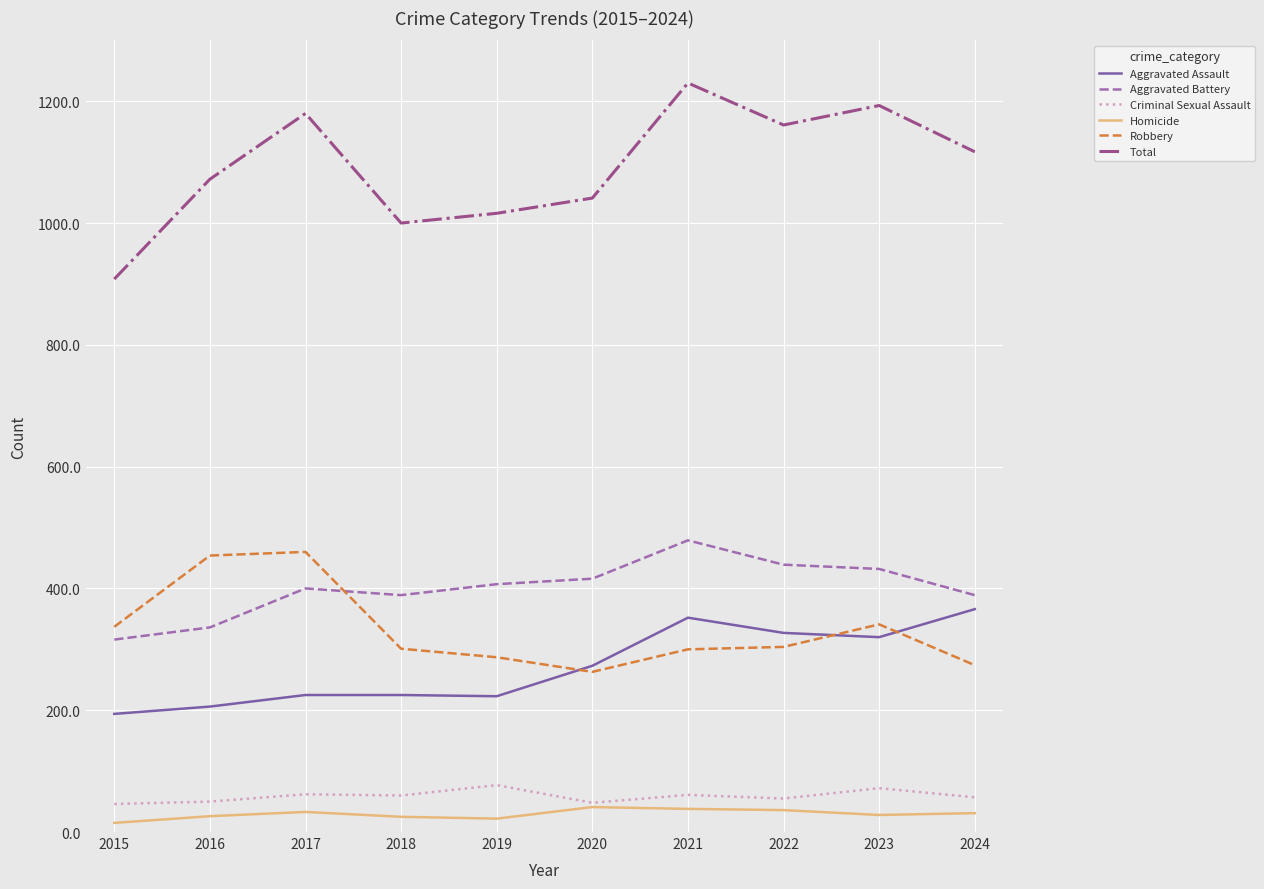

At which label does Total reach its minimum?

2015